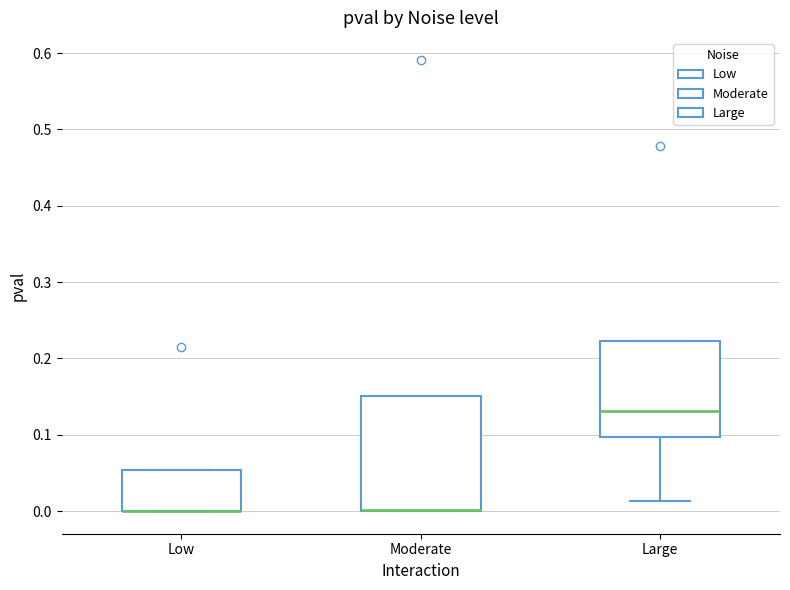

Reading left to right, read every box against the y-axis: the position of its median line, the range the box covers, and the ends of its whiskers. The values are not printed on the chart, so give them approximately, as read against the axis.

Low: median 0.00 (drawn on the box's lower edge), box 0.00 to 0.05, whiskers 0.00 to 0.05
Moderate: median 0.00 (drawn on the box's lower edge), box 0.00 to 0.15, whiskers 0.00 to 0.15
Large: median 0.13, box 0.10 to 0.22, whiskers 0.01 to 0.22